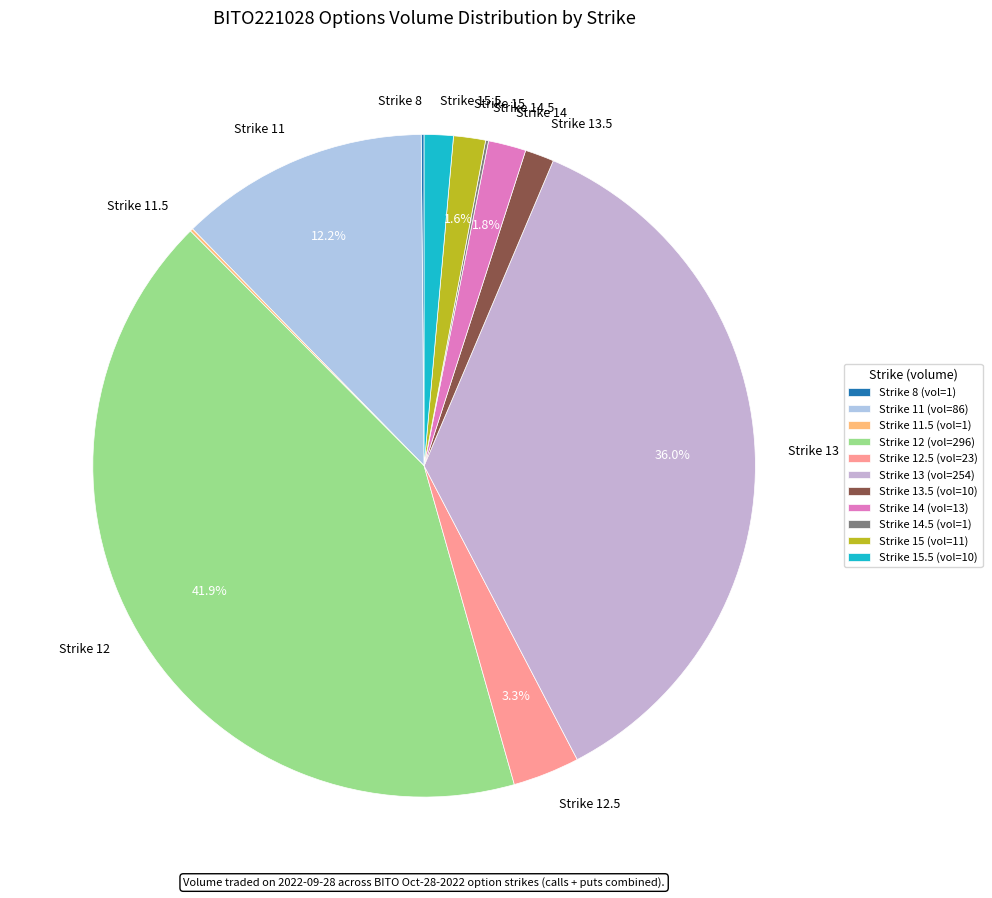

Does any single category account for the majority?

No